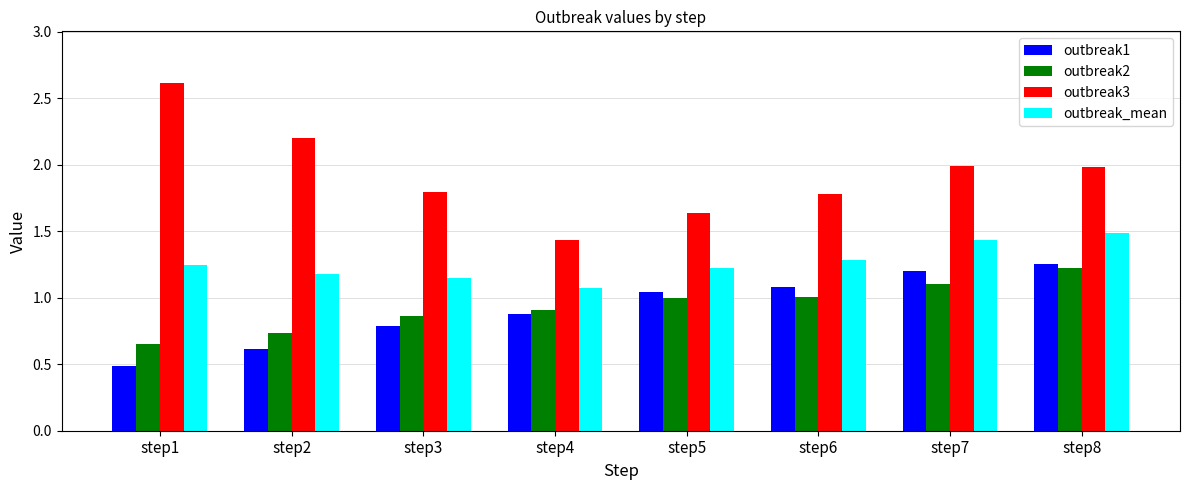

Is it true that outbreak3 equals 2.7 at step6?

False